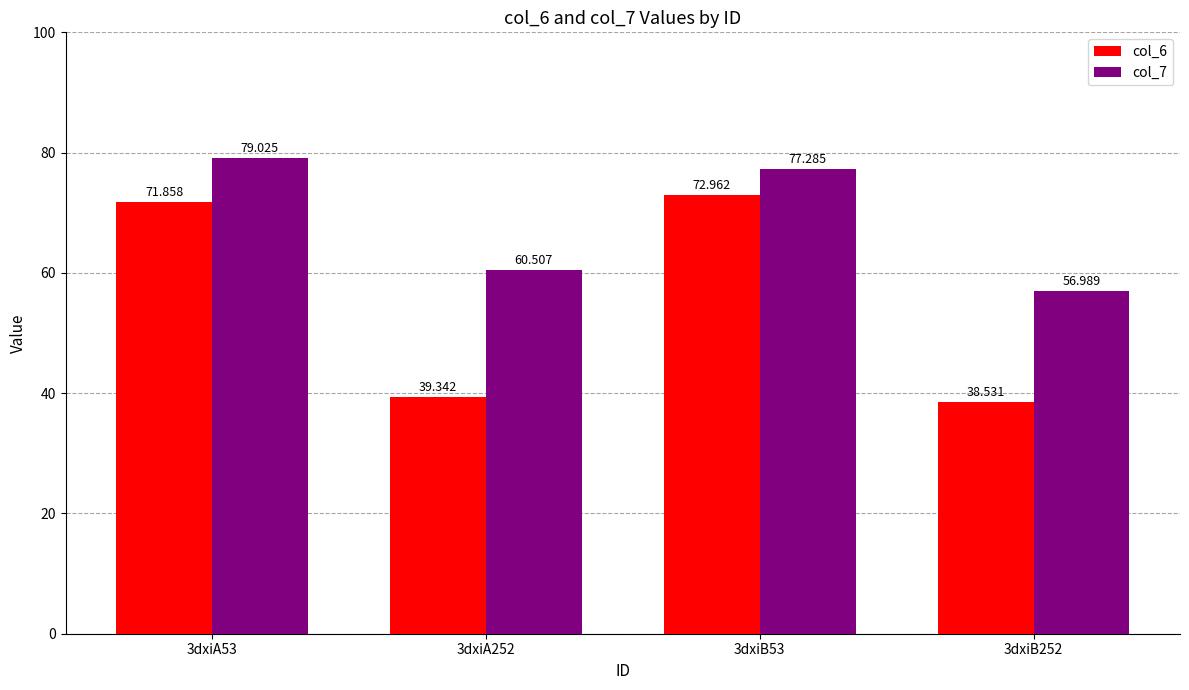

List the labels in order of col_7 value, largest first.

3dxiA53, 3dxiB53, 3dxiA252, 3dxiB252